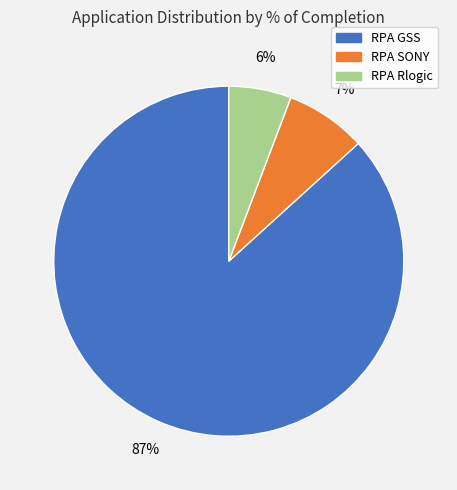

Which has a higher value, RPA SONY or RPA GSS?

RPA GSS